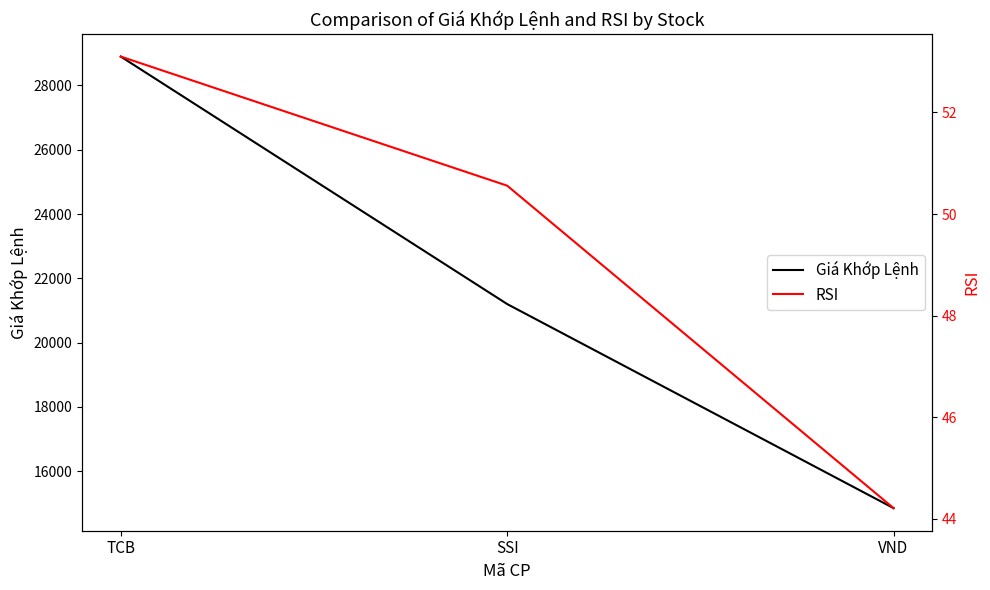

At which category is the sum across all series the highest?

TCB